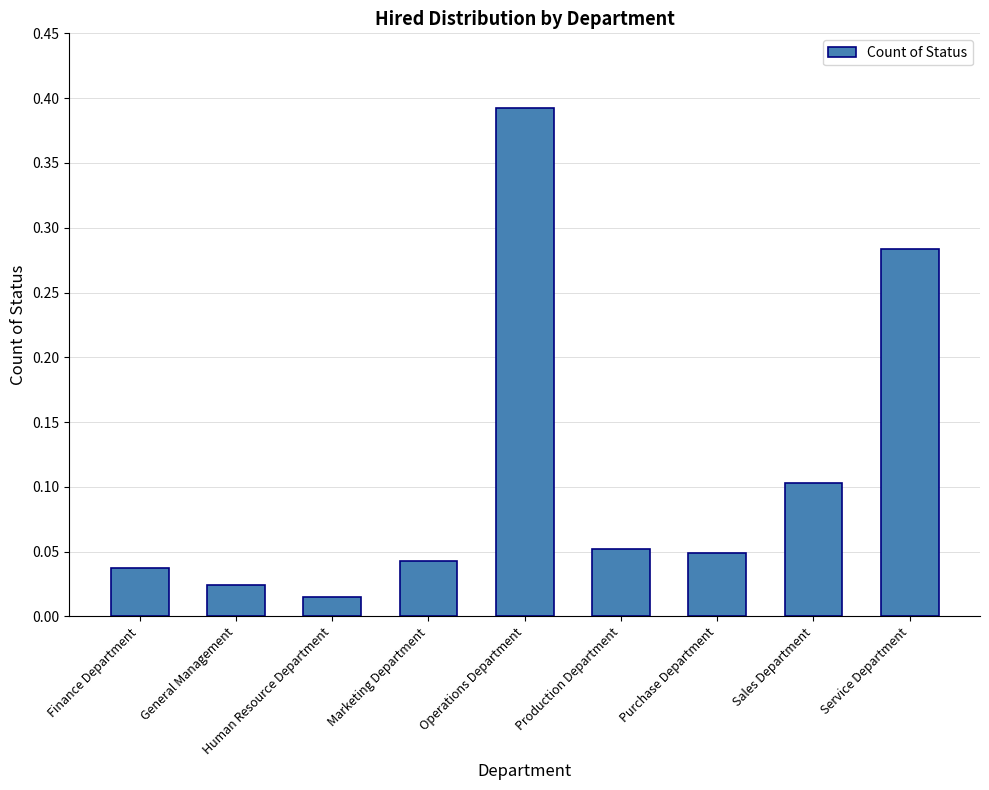

Which label corresponds to the largest value in the chart?

Operations Department